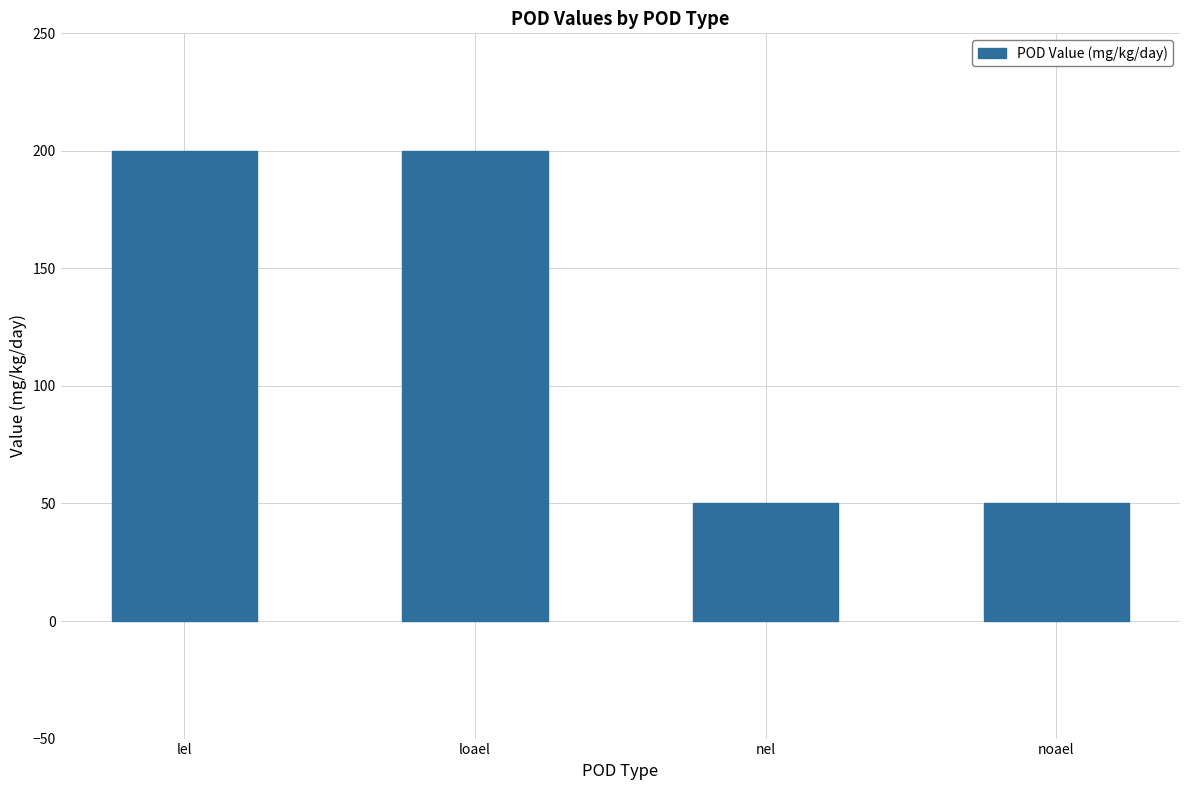

How many bars are there in total?

4